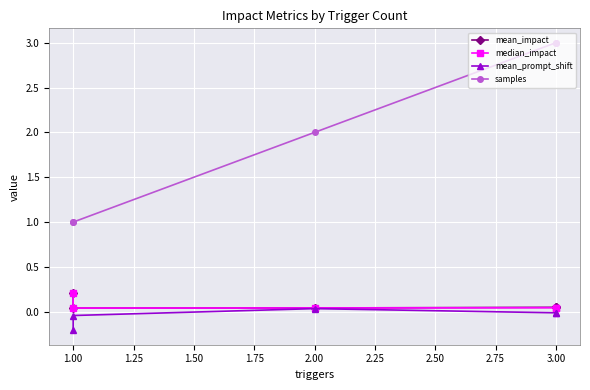

Is it true that mean_prompt_shift equals -0.0 at 3.00?

True